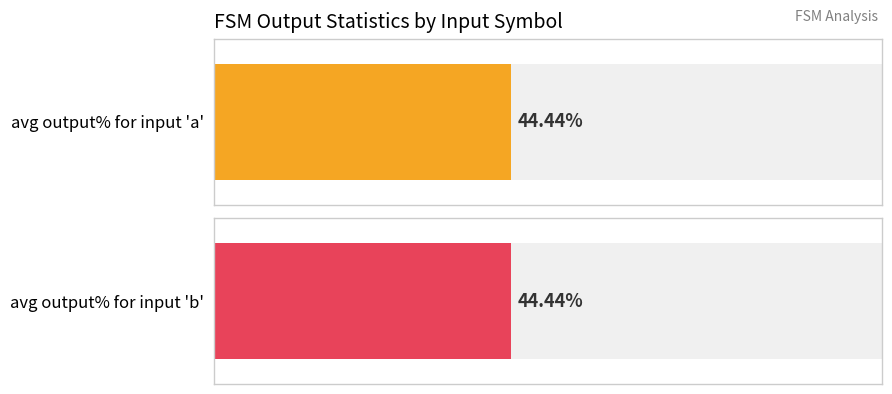

Rank the categories by source_state (avg per input) value from lowest to highest.

a, b